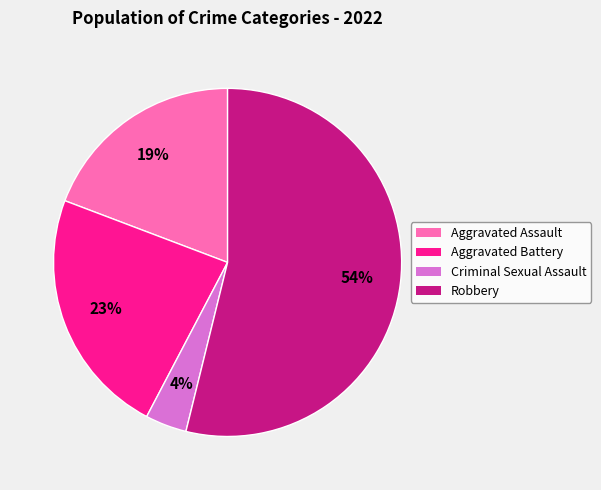

Is it true that Aggravated Assault is 19% of the pie?

True